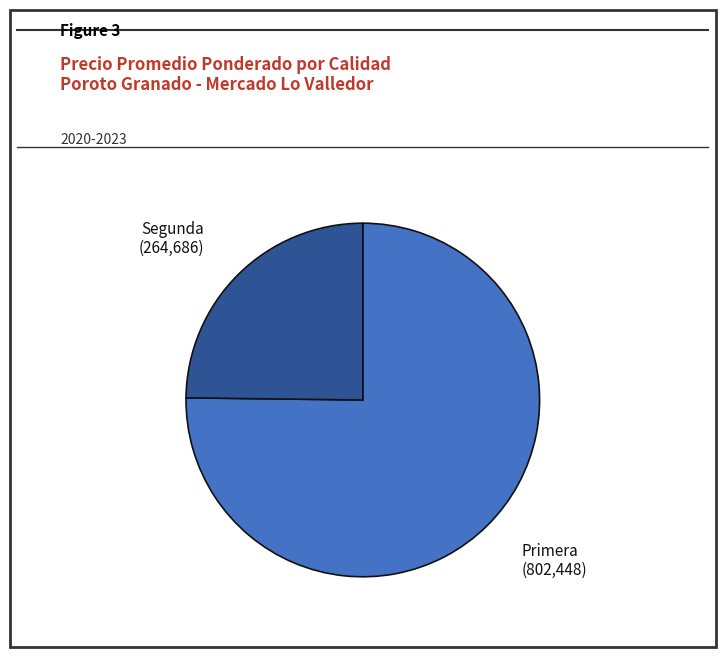

True or false: Segunda accounts for 25% of the total.

True